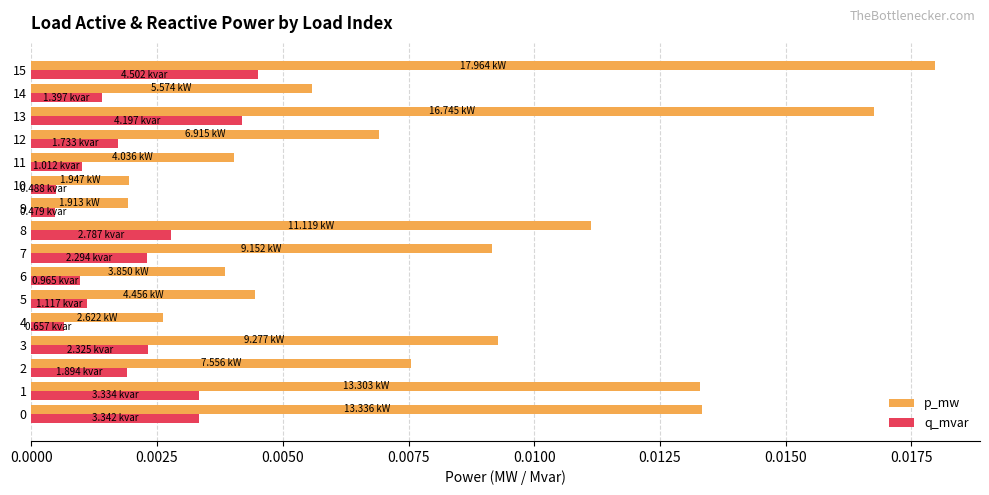

Which series has the widest spread of values?

p_mw